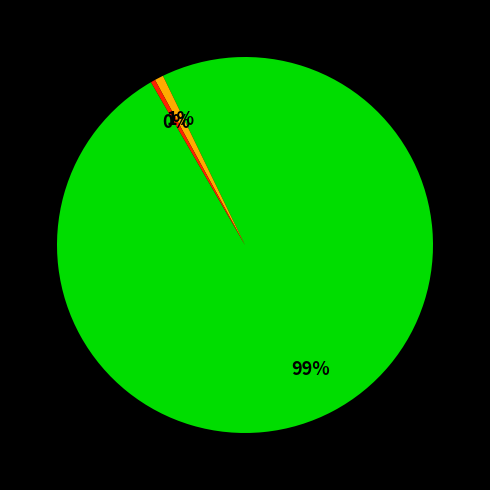

Does any single category account for the majority?

Yes